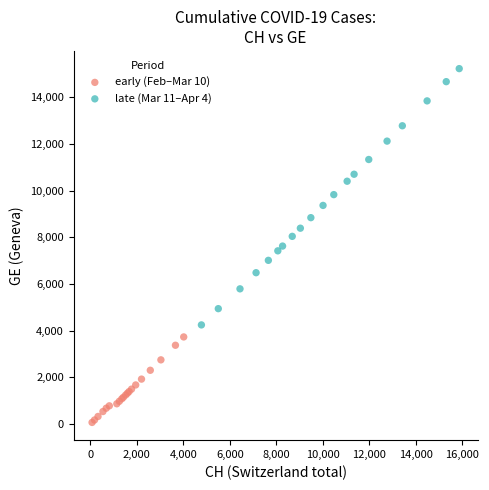

Which series has the widest spread of Y values?

late (Mar 11–Apr 4)